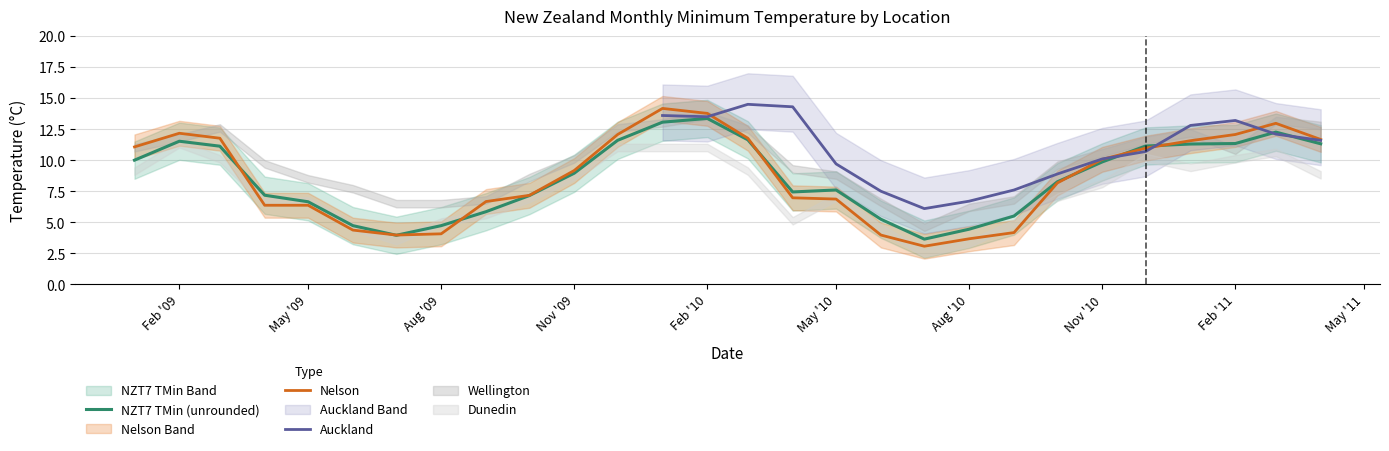

True or false: Nelson has a value of 4.1 at Nov '10.

False